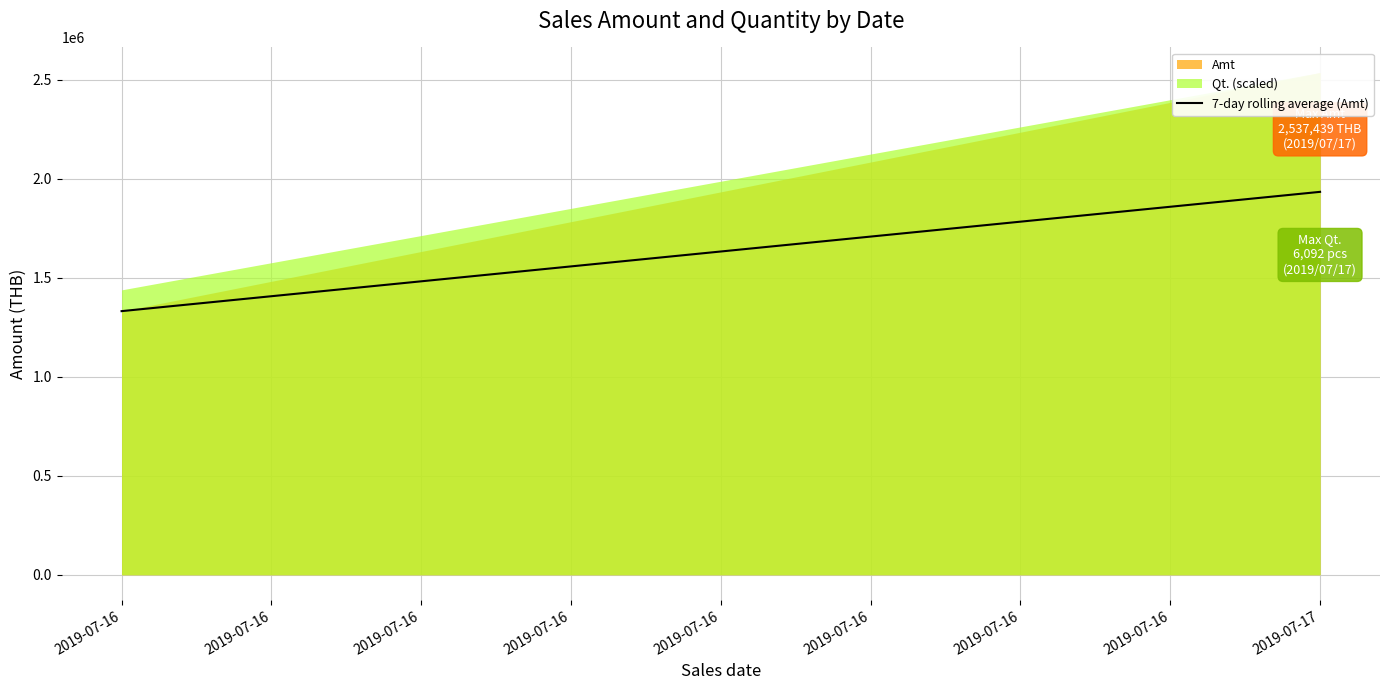

Which label corresponds to the smallest value in the chart?

2019-07-16